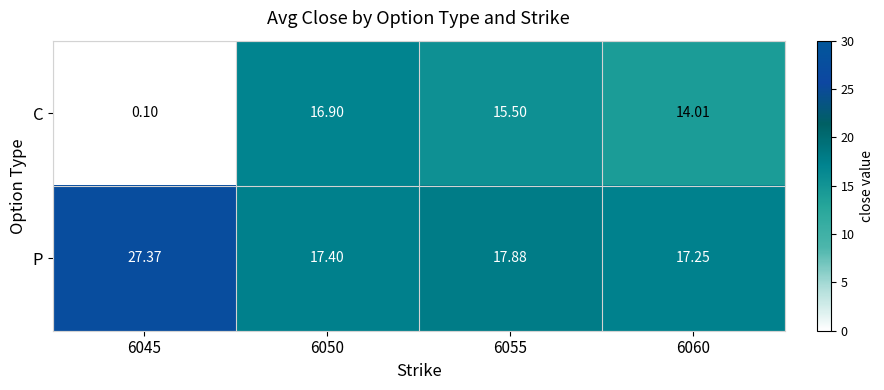

Between 6045 and 6060, which series saw the biggest shift?

C